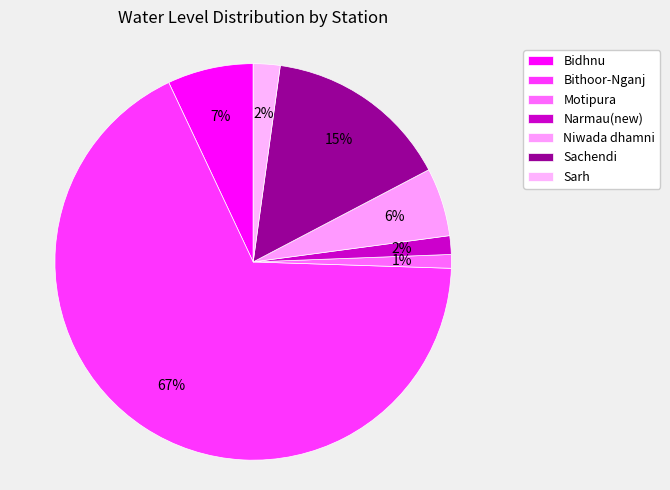

How many segments does this pie chart have?

7